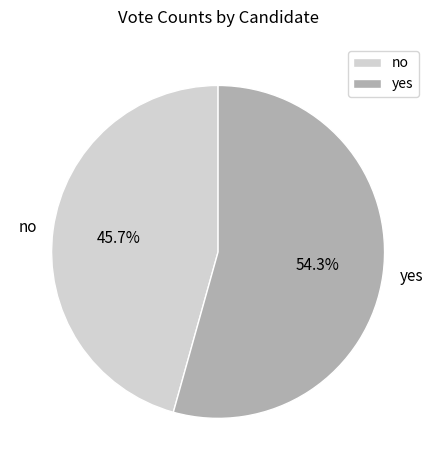

Does no represent more than half of the total?

No